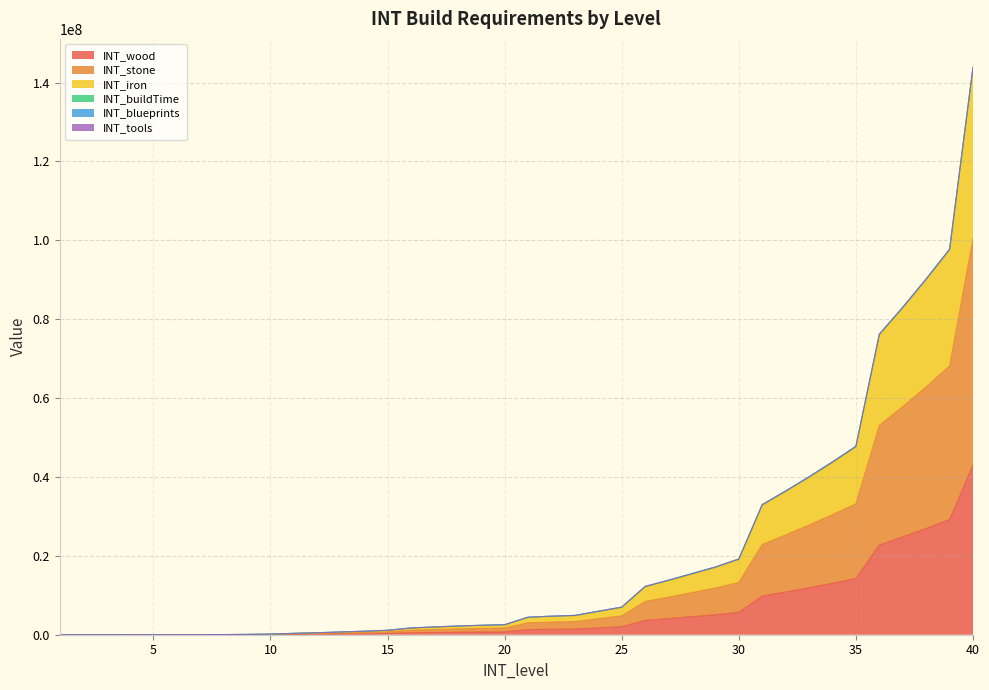

What is the sum of the INT_stone values at 2 and 17?

1323000